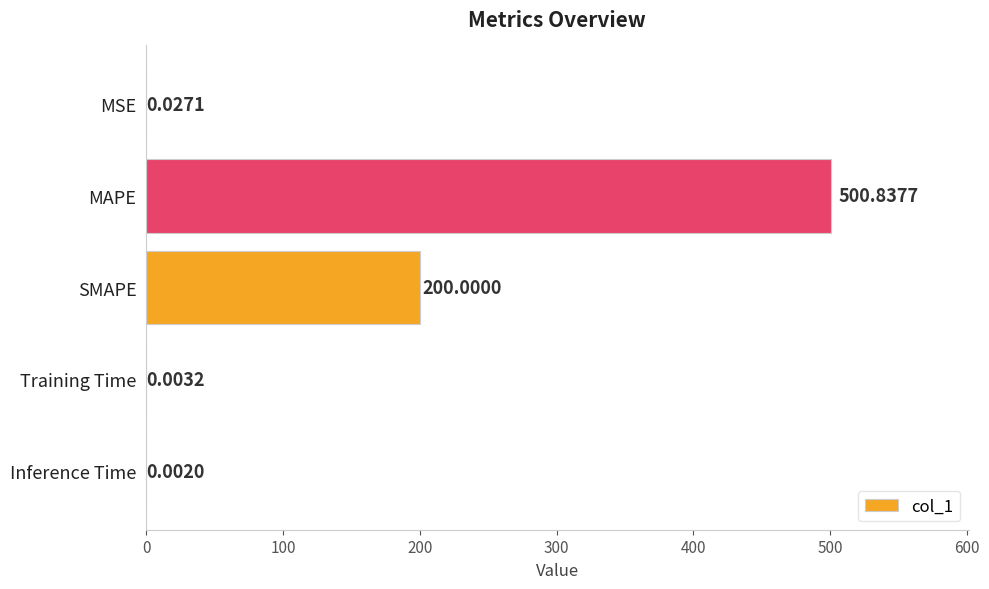

At which category does the chart reach its peak across all series?

MAPE